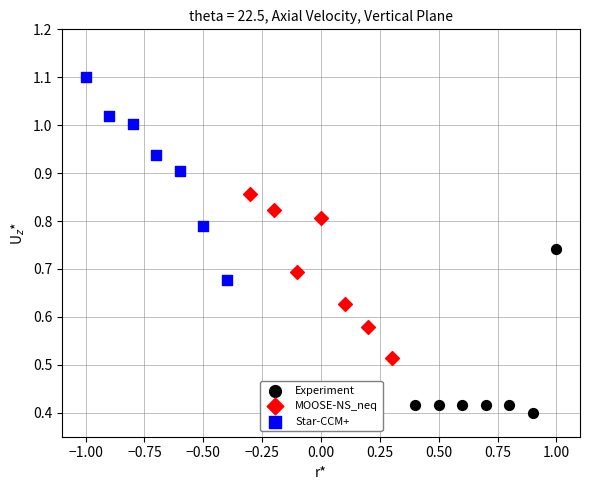

What are all the series names shown in the legend?

Experiment, MOOSE-NS_neq, Star-CCM+